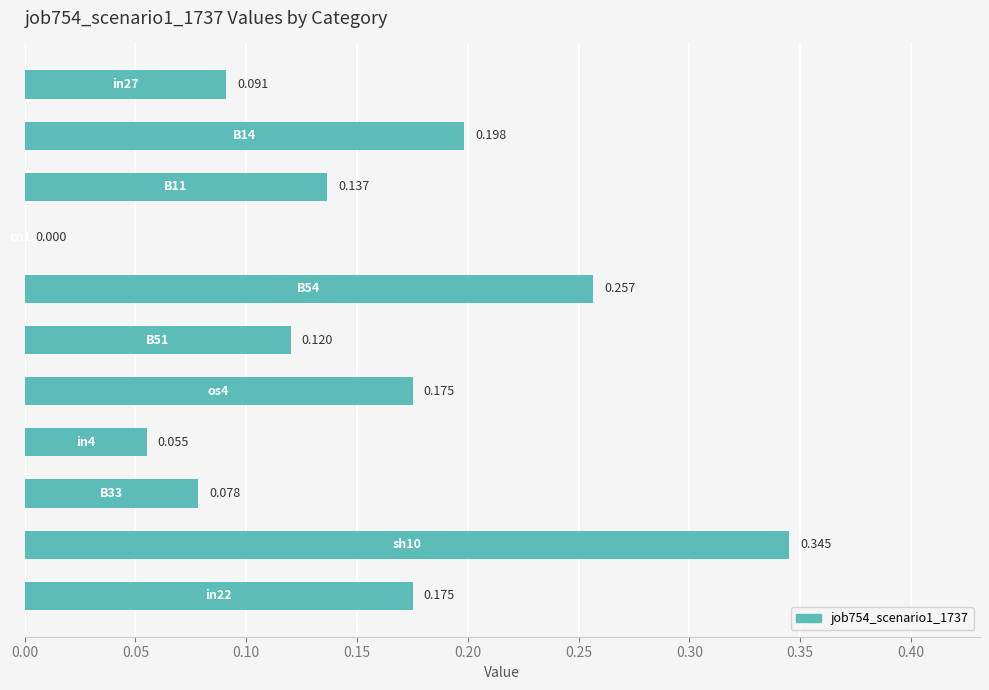

How many data points does each series have?

11